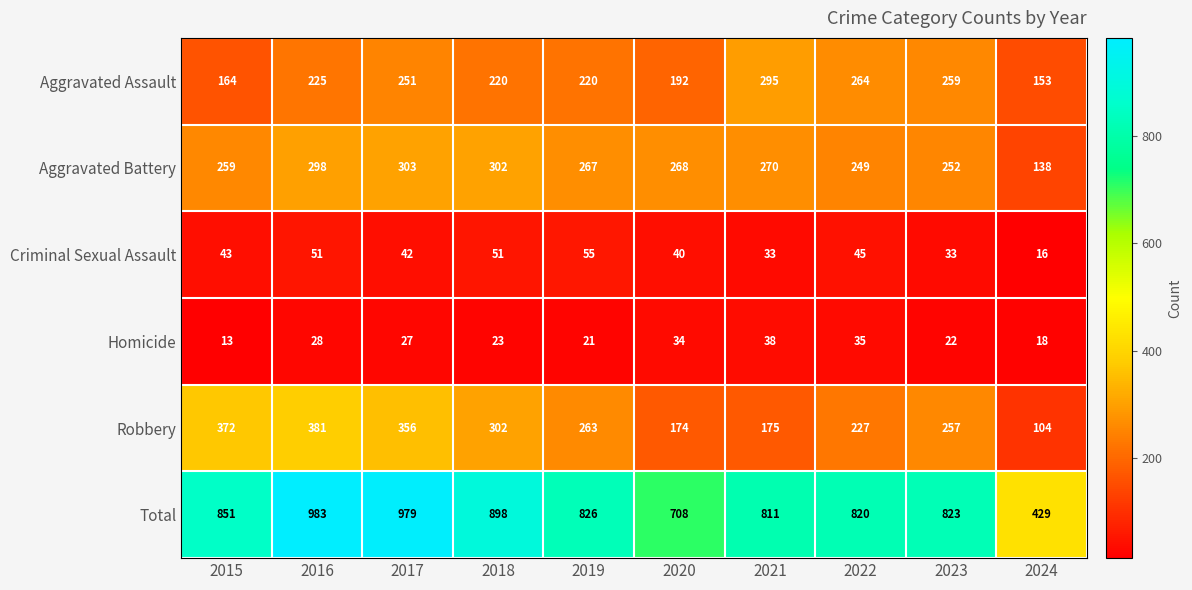

Which series has the widest spread of values?

Total